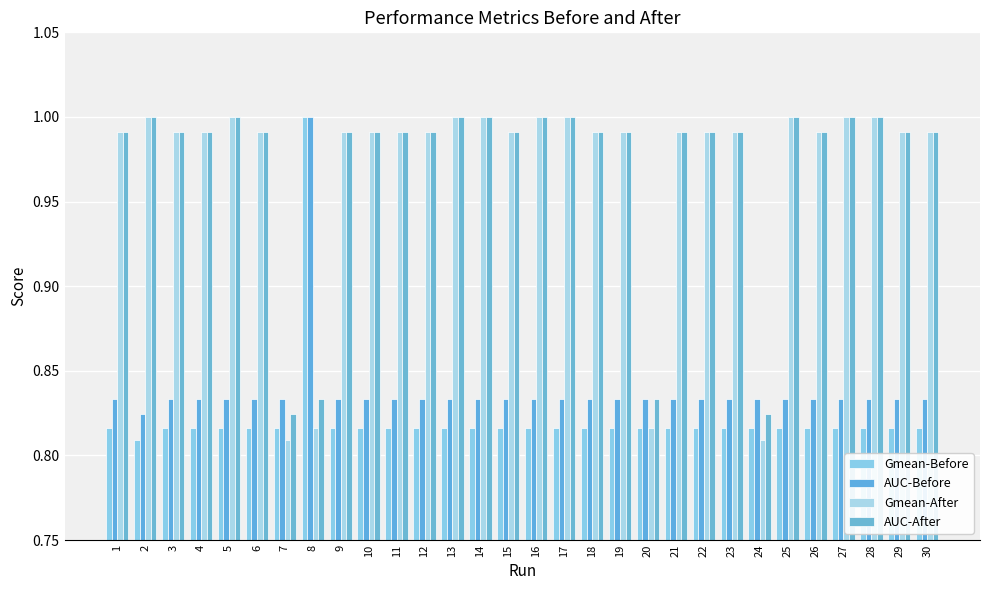

At which label does AUC-After reach its peak?

2